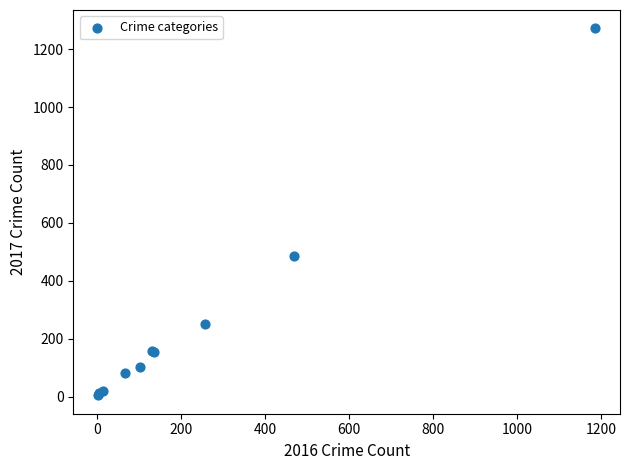

What Y value in the scatter plot is closest to 638?

487